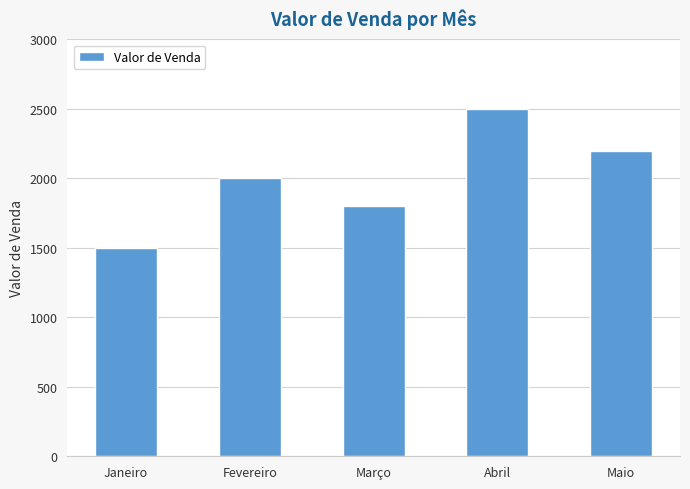

What is the sum of the values at Fevereiro and Março?

3800